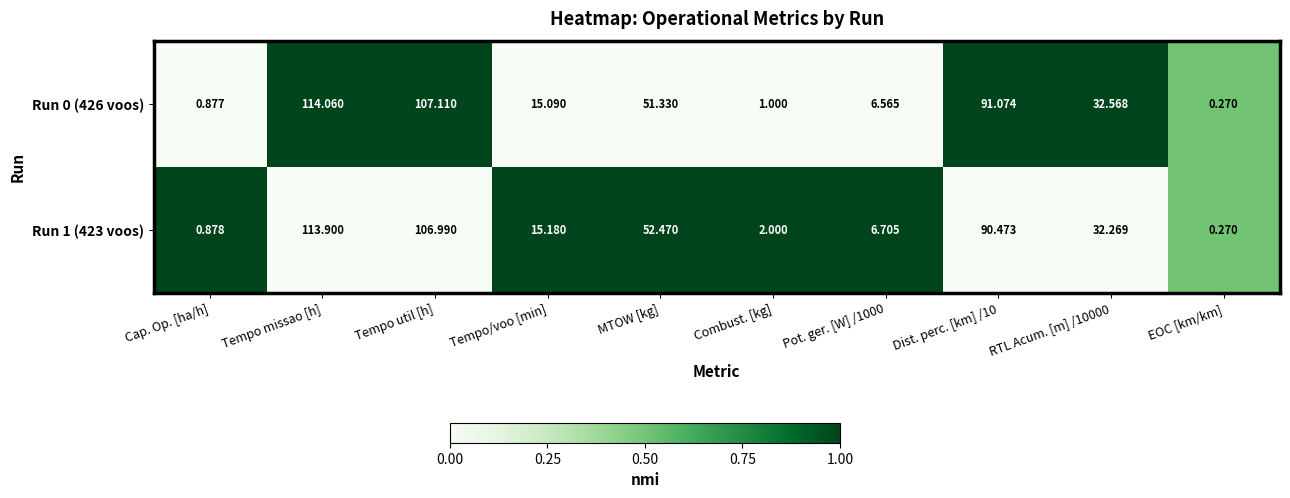

At which label does Run 0 (426 voos) first exceed 32?

Tempo missao [h]